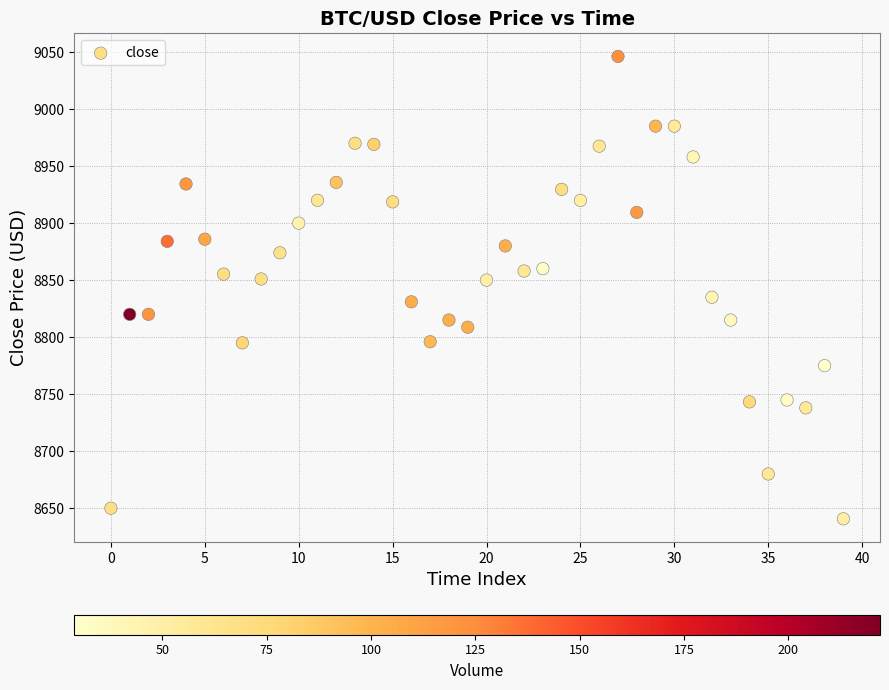

What is the range of Y values (max minus min)?

405.5